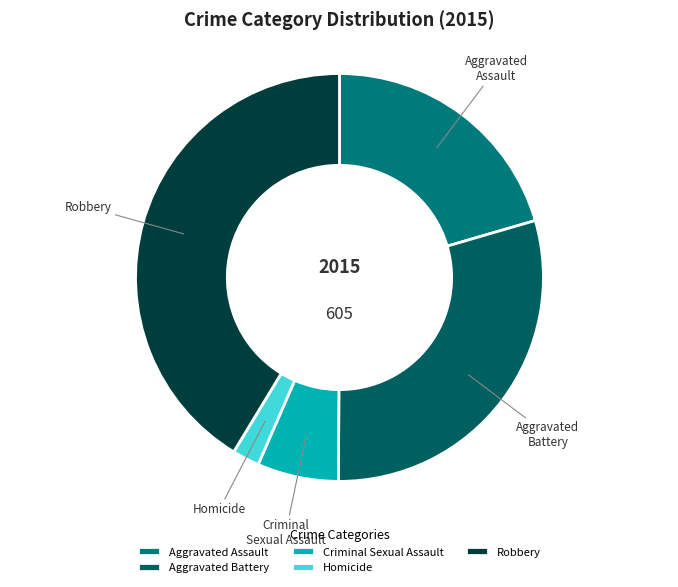

Which category has the smallest portion of the pie?

Homicide